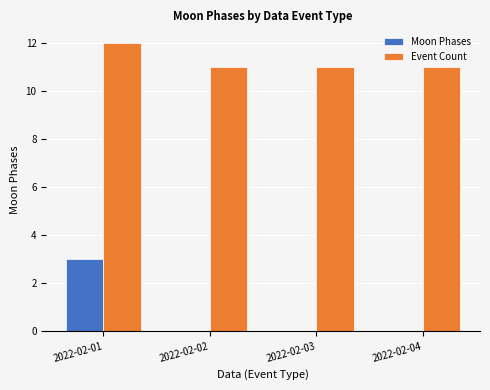

Reading left to right, list all the values displayed in this chart.

Moon Phases: 3	0	0	0
Event Count: 12	11	11	11